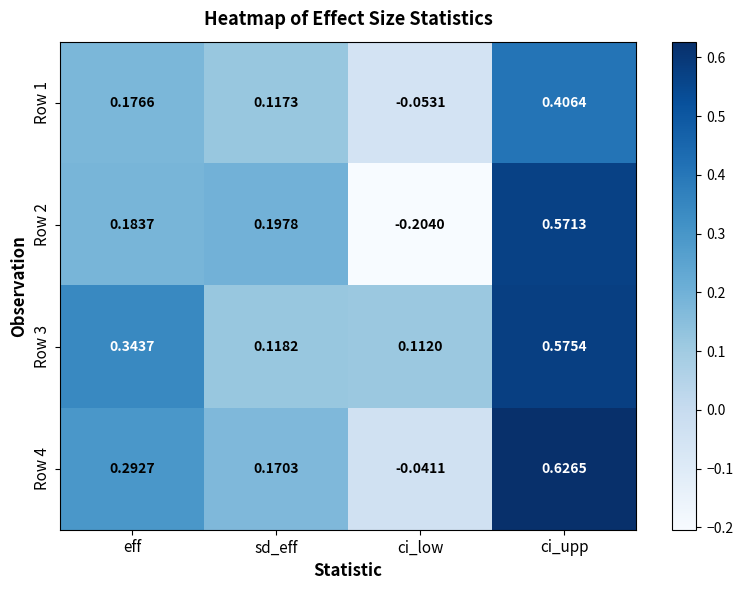

Is the value of Row 3 at eff greater than the value of Row 2 at sd_eff?

Yes